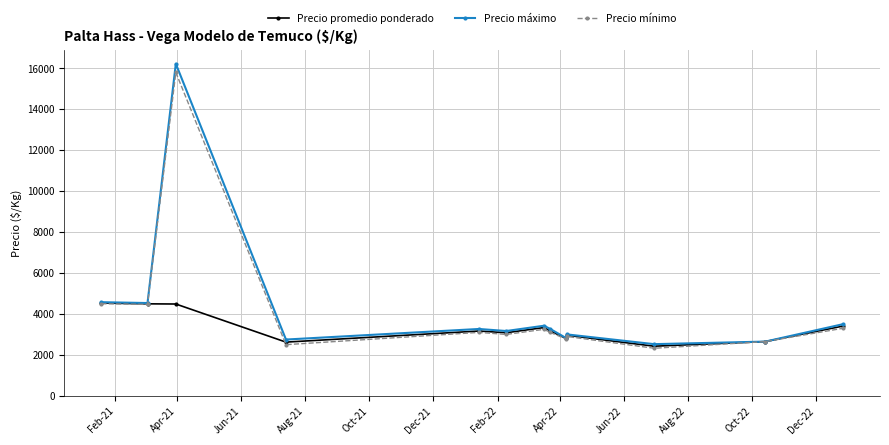

True or false: Precio máximo has more than 1 points higher than both neighbors.

True